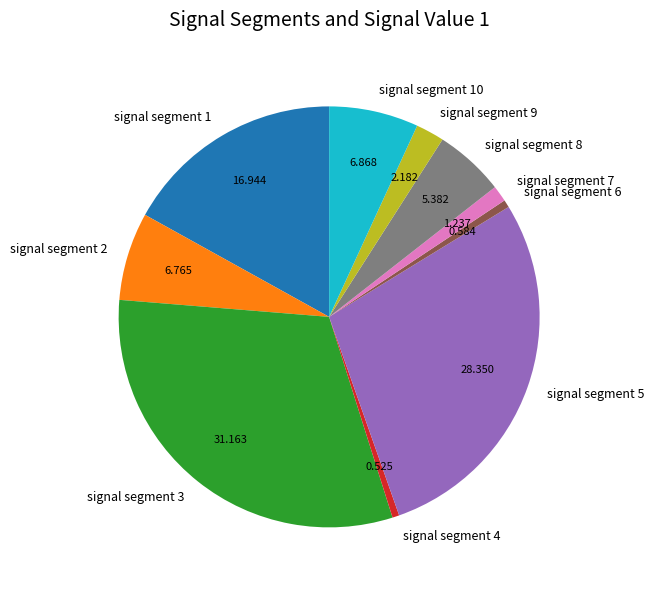

Does signal segment 6 account for over 50% of the chart?

No